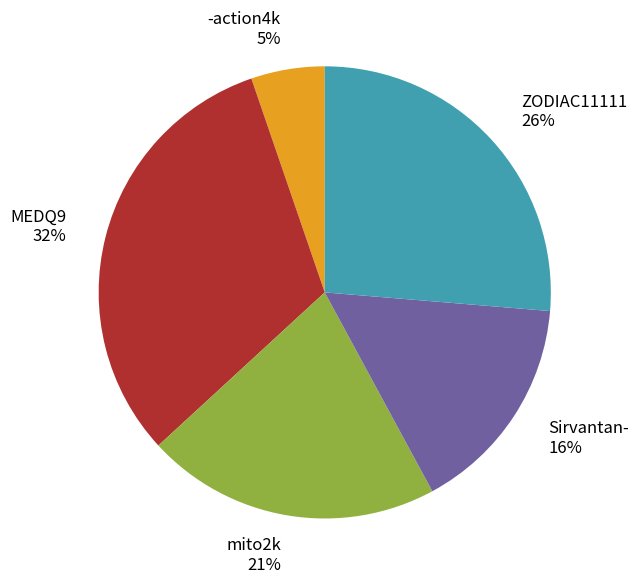

Approximately how many times larger is the value at mito2k compared to ZODIAC11111?

0.8